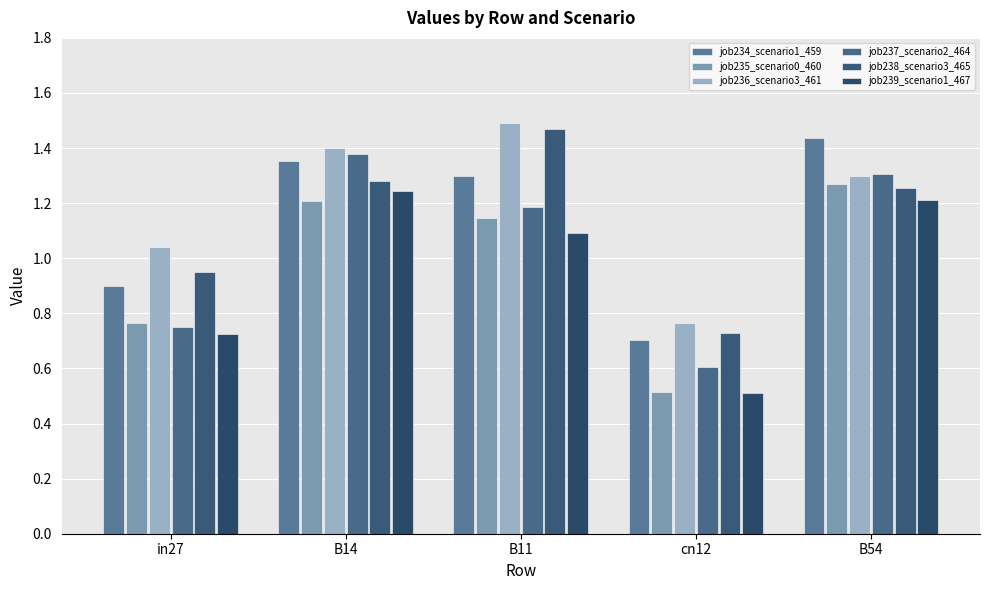

Which series has the widest spread of values?

job237_scenario2_464